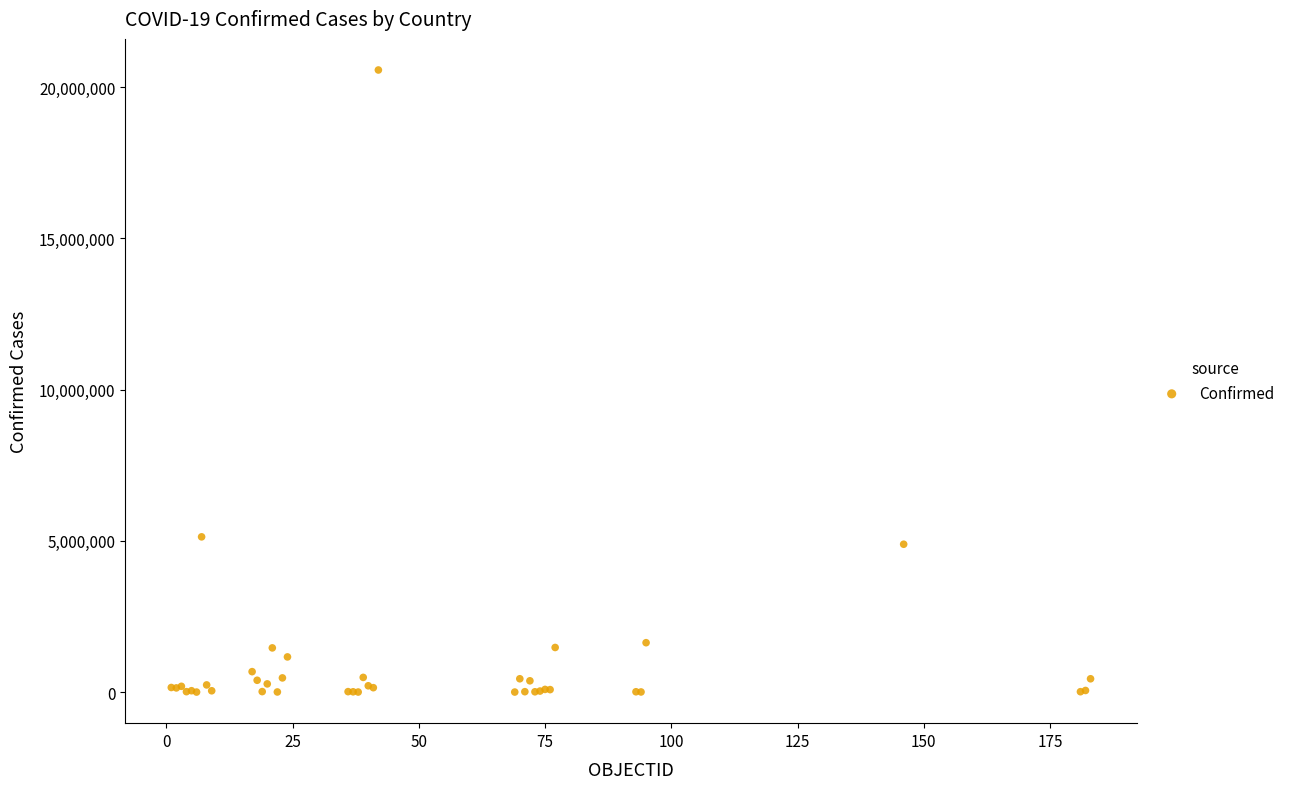

What Y value in the scatter plot is closest to 10286190?

5133831